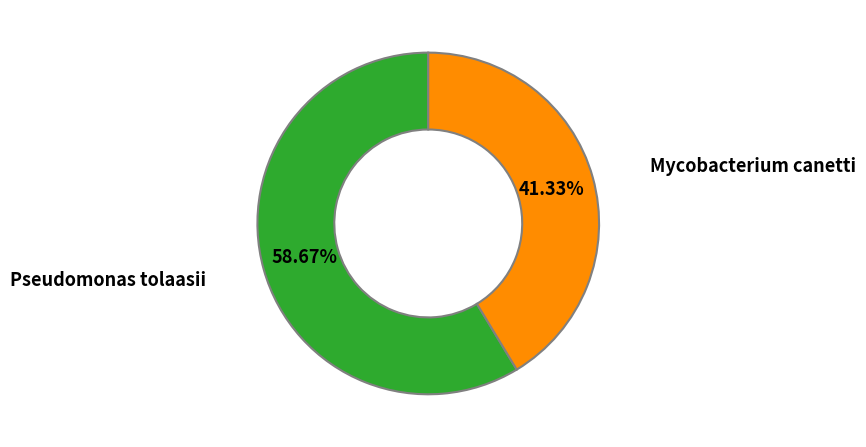

Count the number of slices in the pie.

2